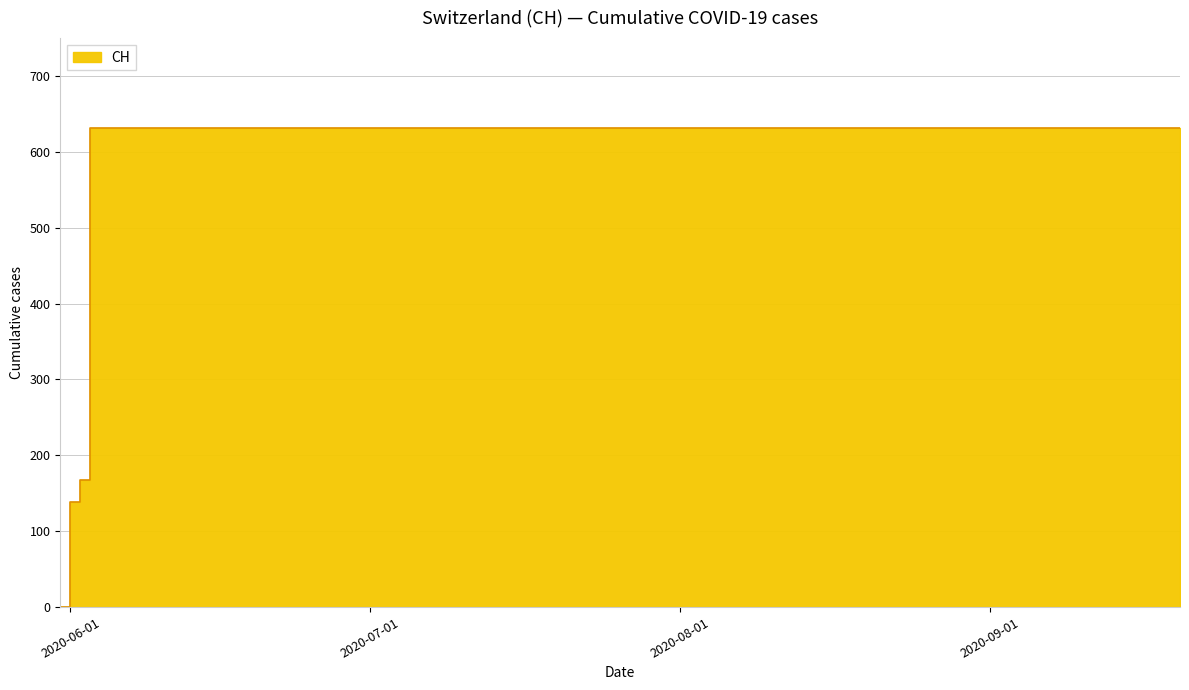

How many series are shown in this chart?

1